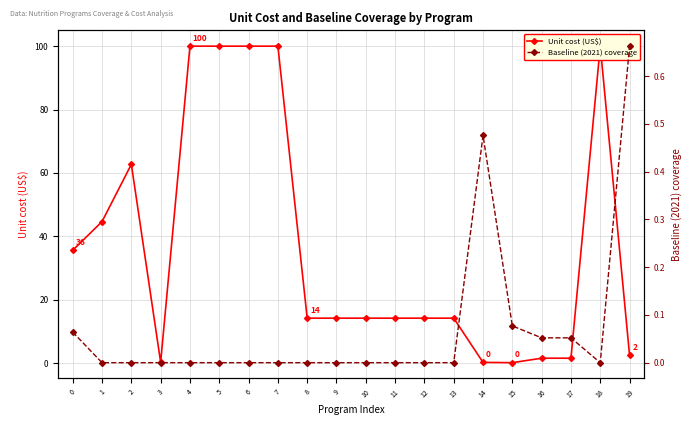

Rank the categories by Baseline (2021) coverage value from lowest to highest.

1, 2, 3, 4, 5, 6, 7, 8, 9, 10, 11, 12, 13, 18, 16, 17, 0, 15, 14, 19